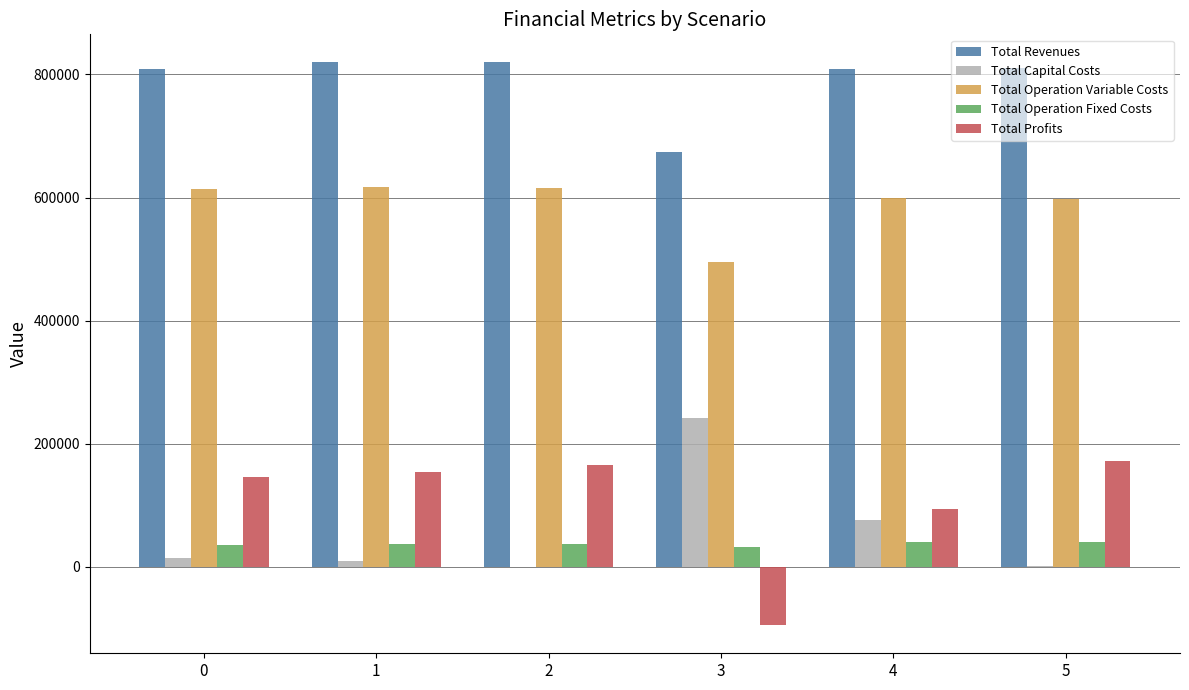

The value of Total Profits at 3 is -57791.4. True or false?

False